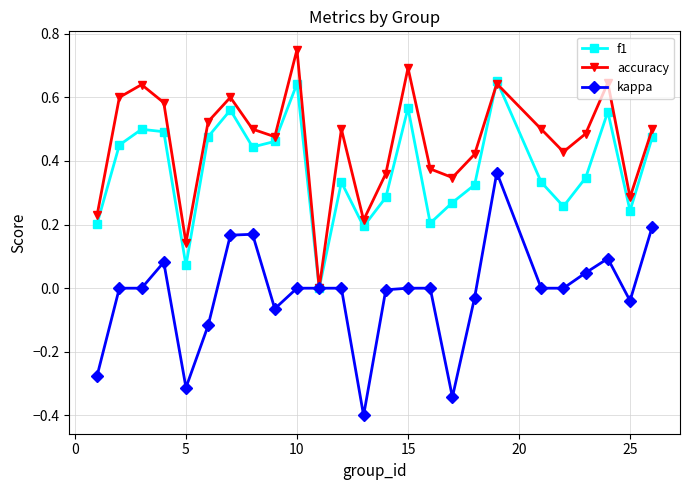

How many interior local valleys does the f1 series have?

7